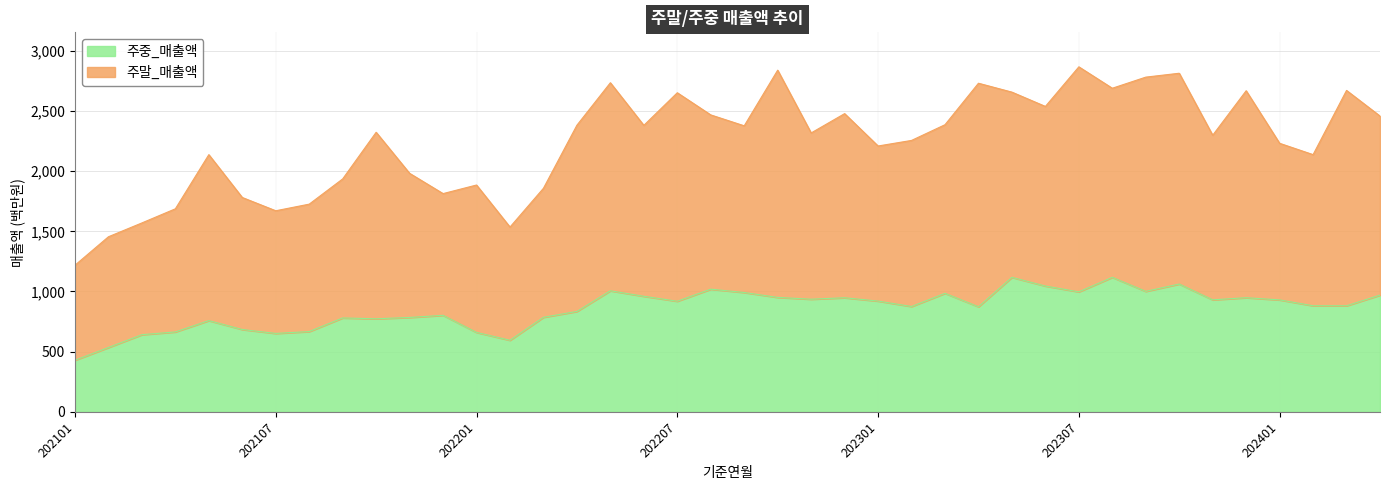

How many points are higher than both their immediate neighbors (excluding endpoints)?

11